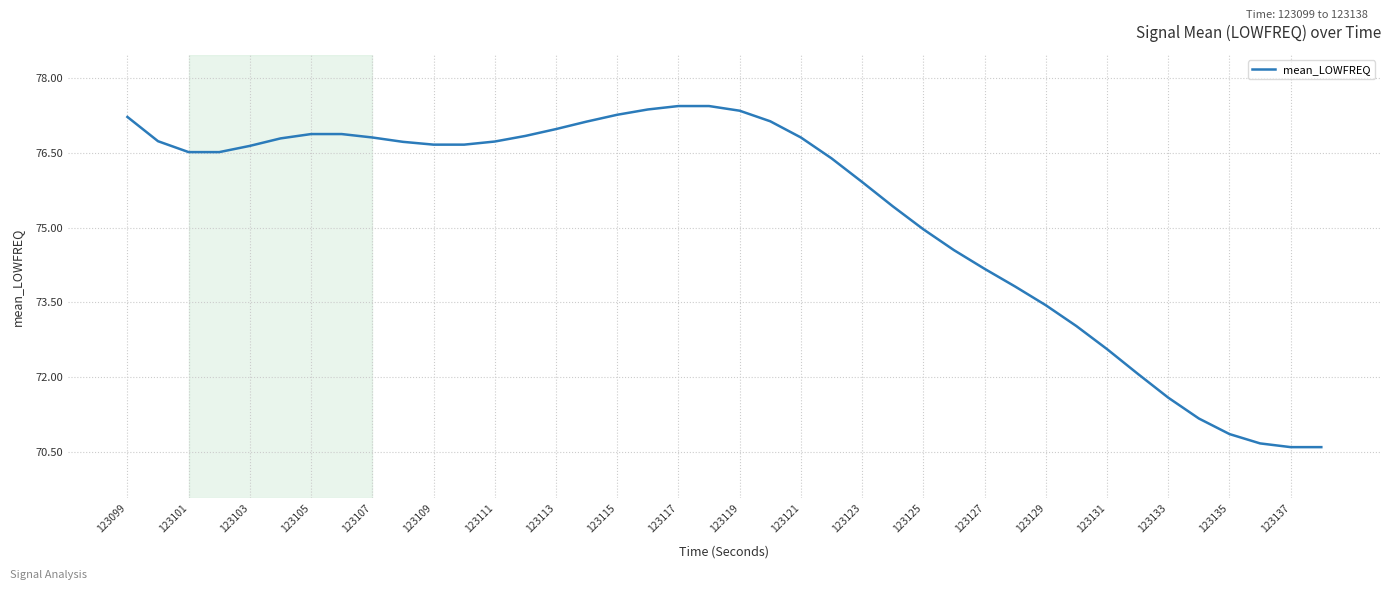

What is the minimum value shown in the chart?

70.6